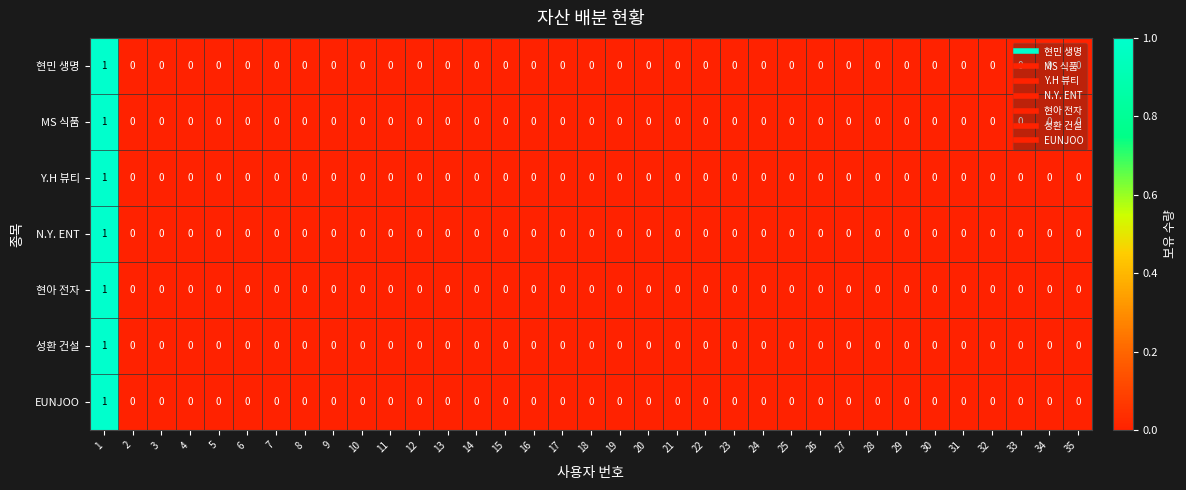

How many distinct data groups are displayed?

7